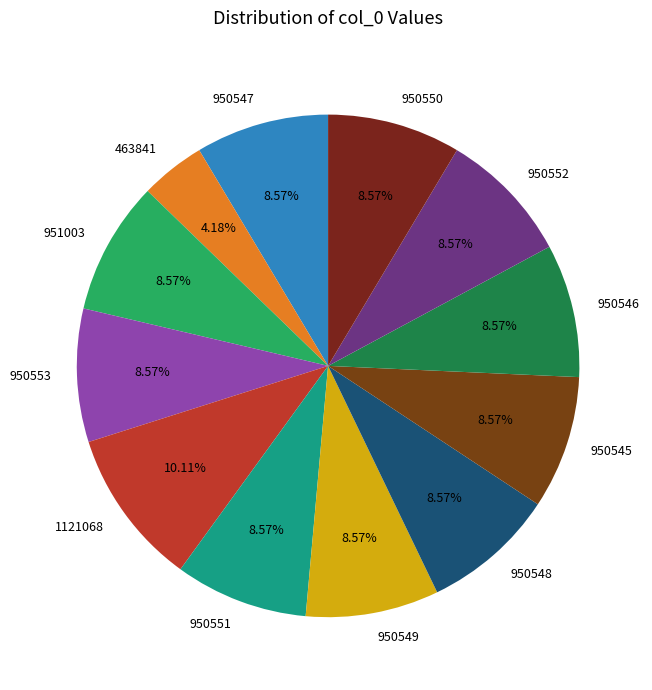

What percentage do 950552 and 950549 together represent?

17.1%